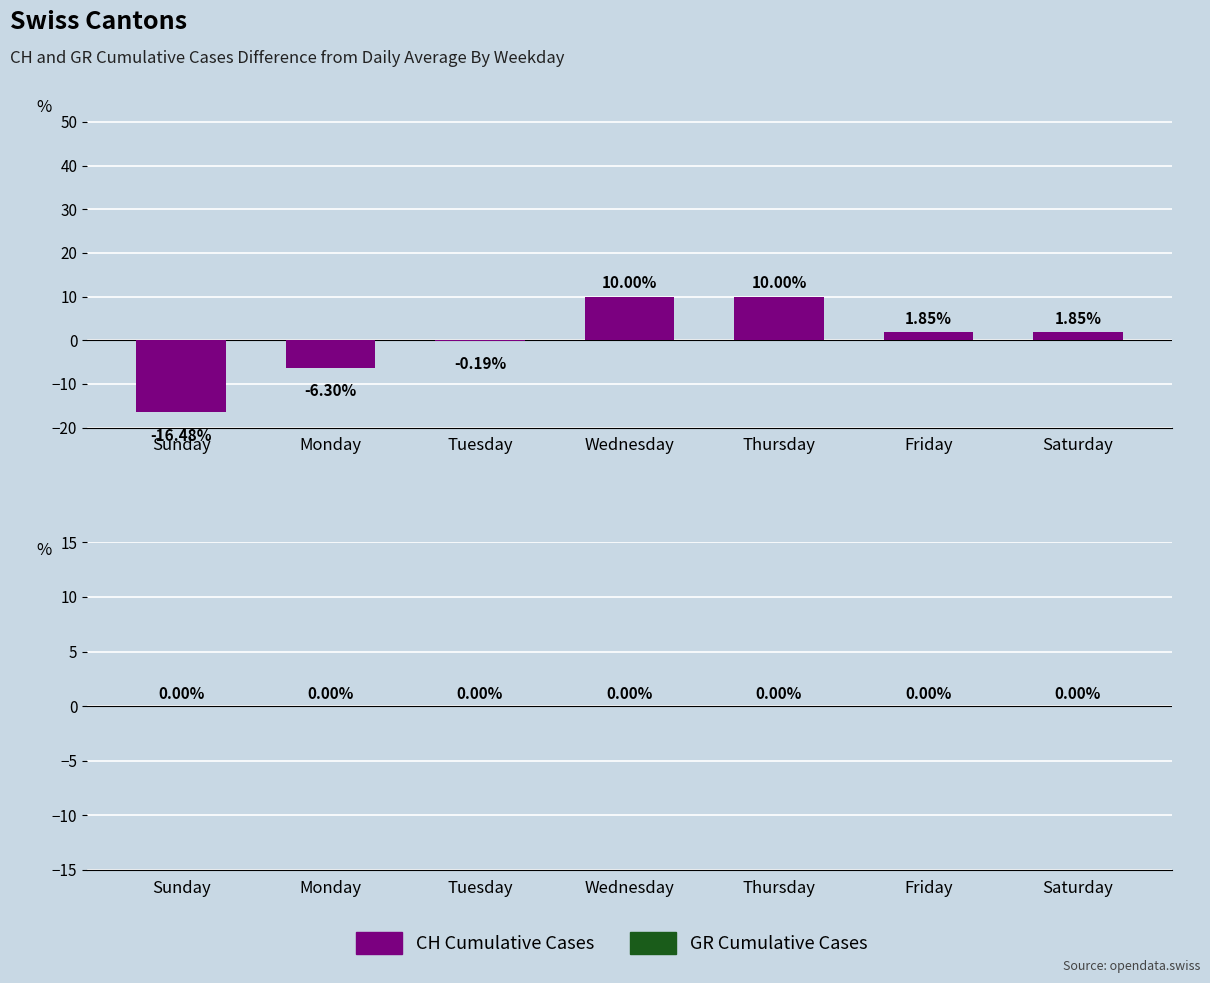

How many series are shown in this chart?

1